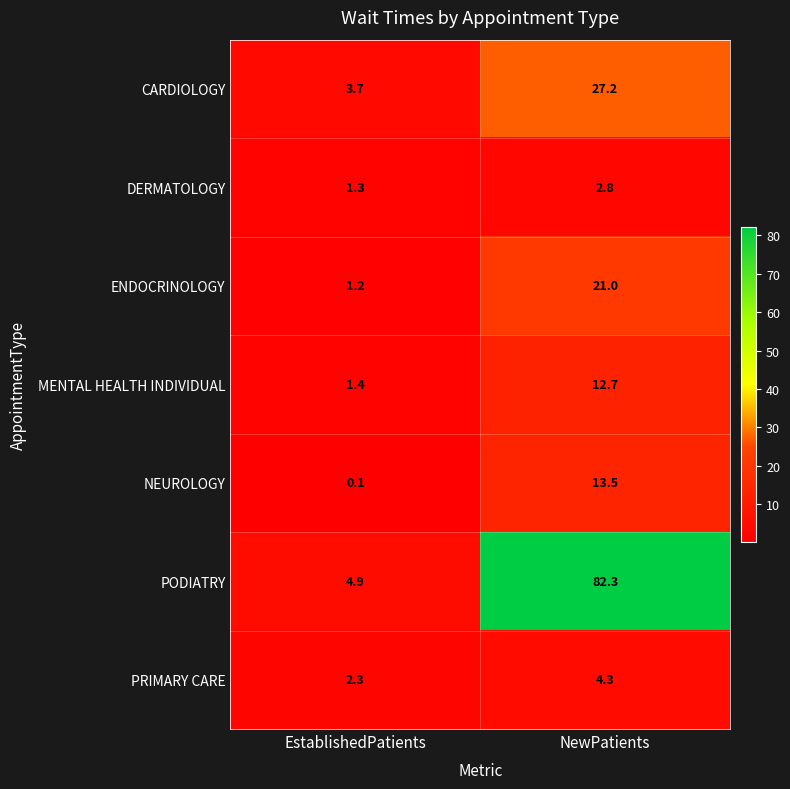

What is the spread (max minus min) of values at NewPatients?

79.5